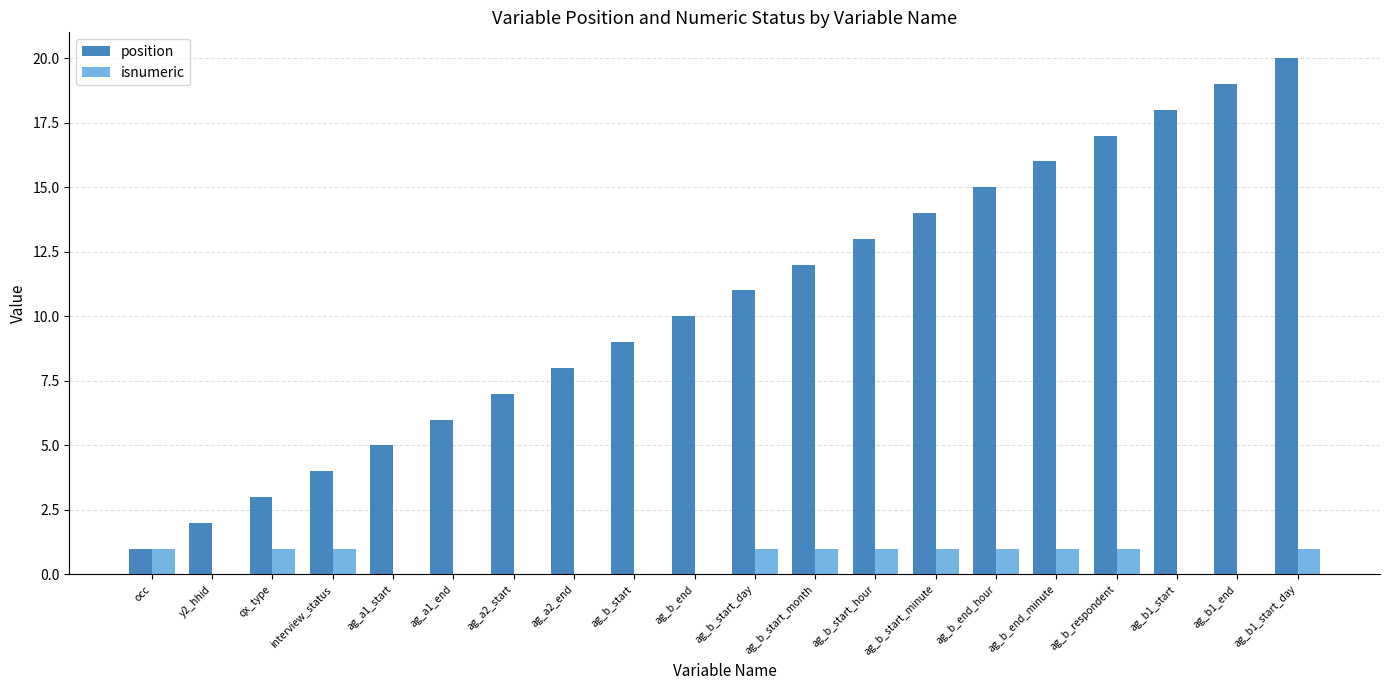

What are all the series names shown in the legend?

position, isnumeric